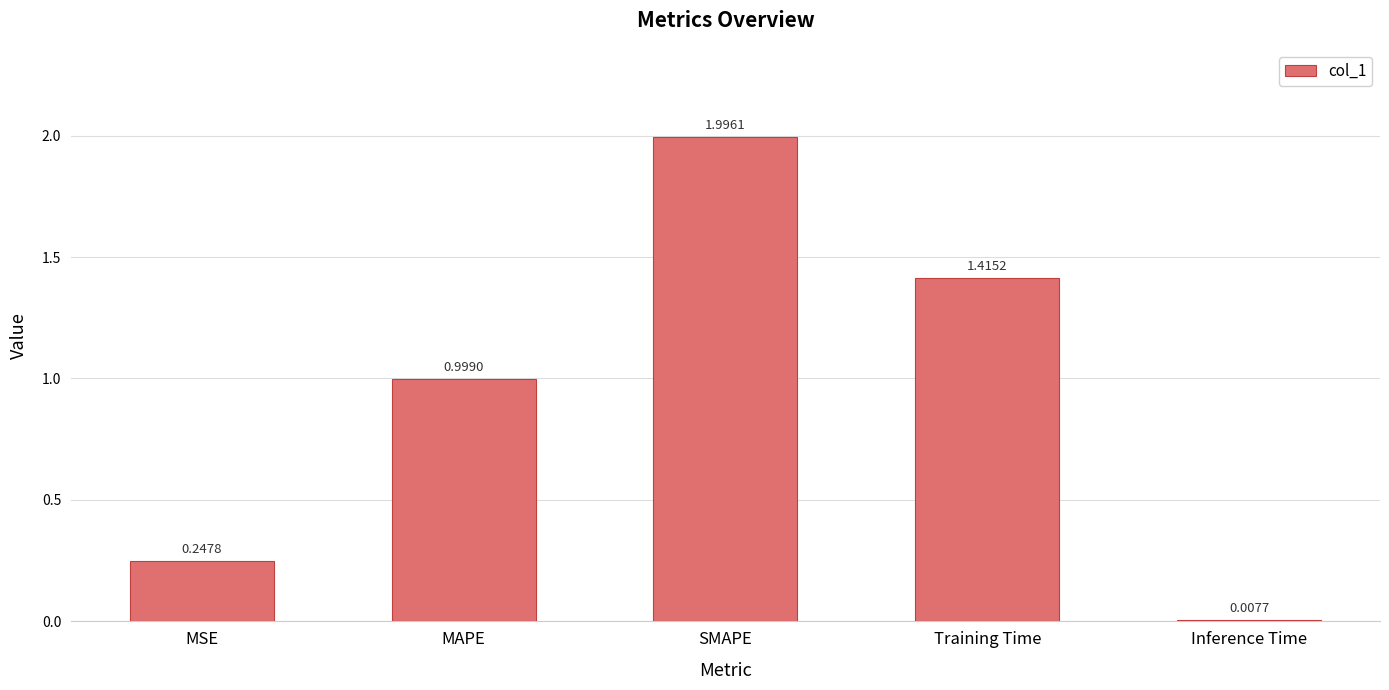

Which label corresponds to the largest value in the chart?

SMAPE